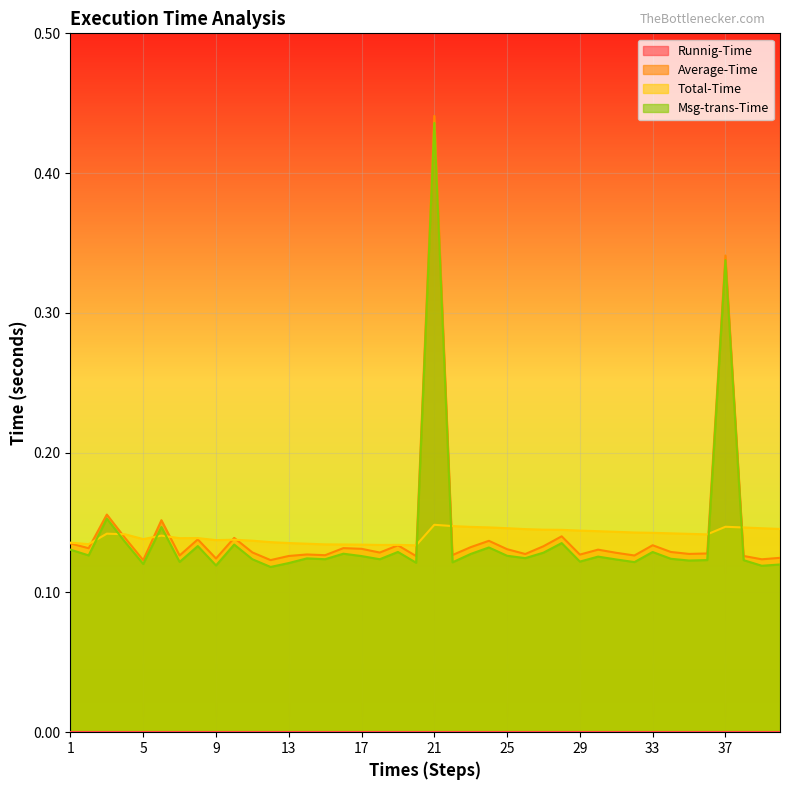

At which label is Average-Time closest to 0?

5